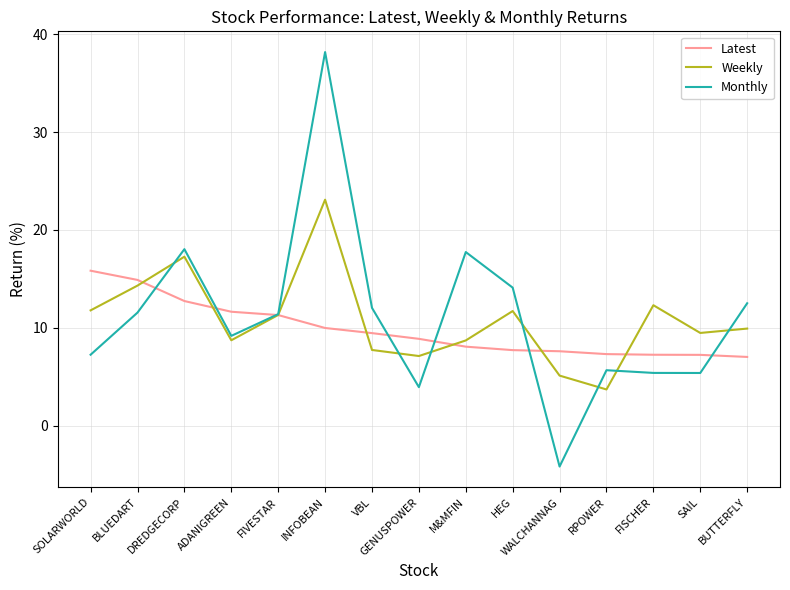

Which series has the widest spread of values?

Monthly